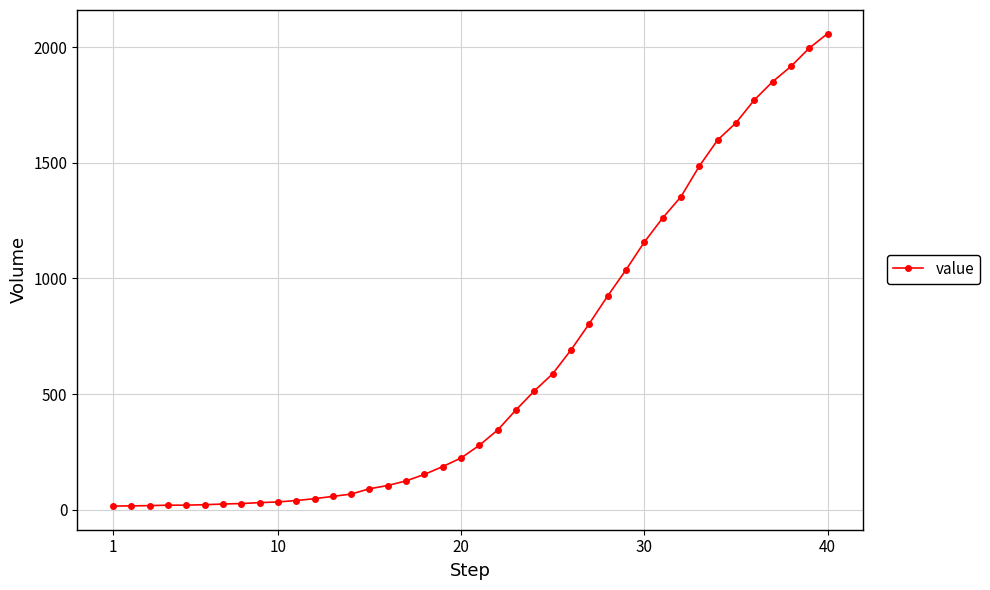

What is the difference between the second highest and minimum values?

1979